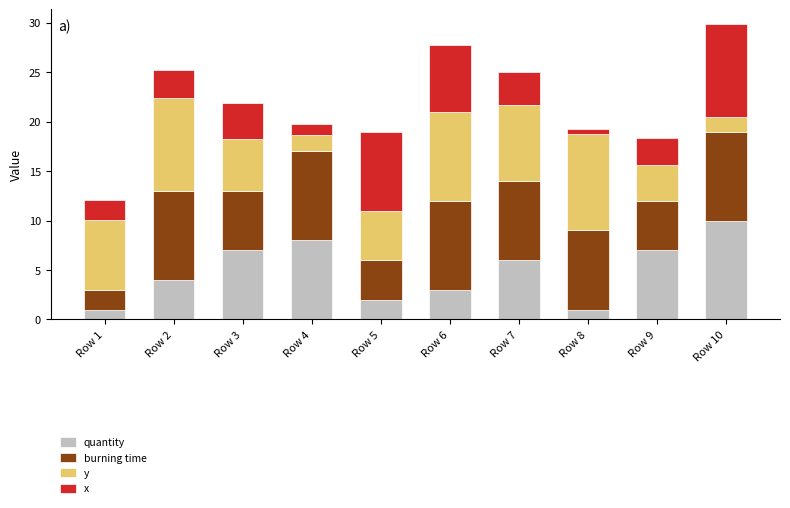

Which series has the widest spread of values?

quantity